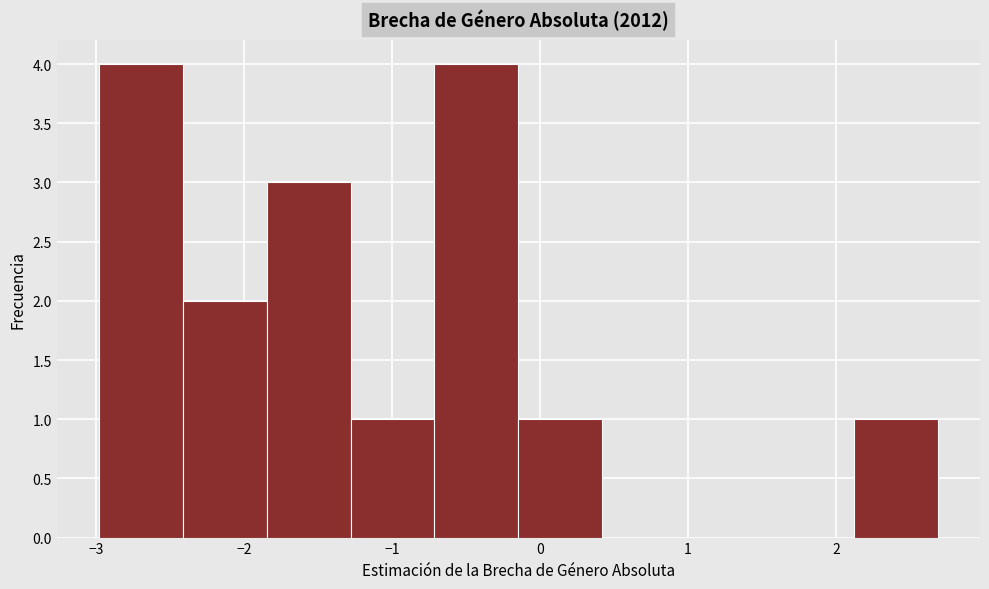

How tall is the bar that spans -1.3 to -0.7 on the x-axis? Neither the bar edges nor the heights are printed on the chart, so give them approximately, as read against the axes.

1